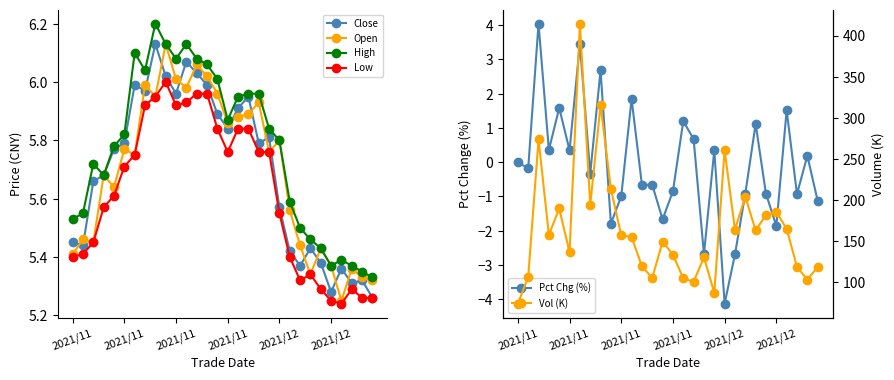

Where is Open nearest to the value 5?

26